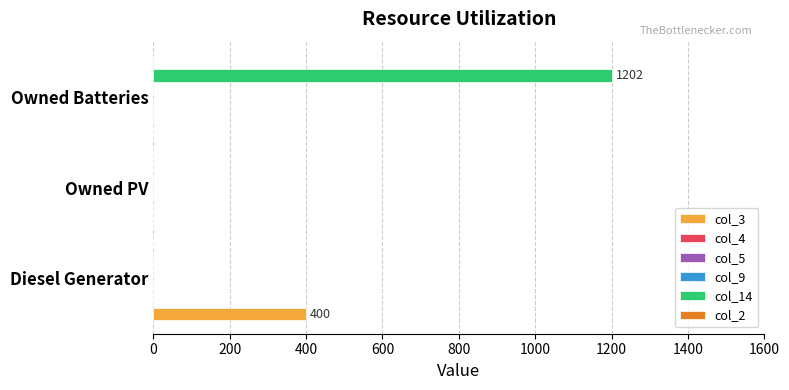

True or false: col_4 has a value of 0.2 at 400.

False